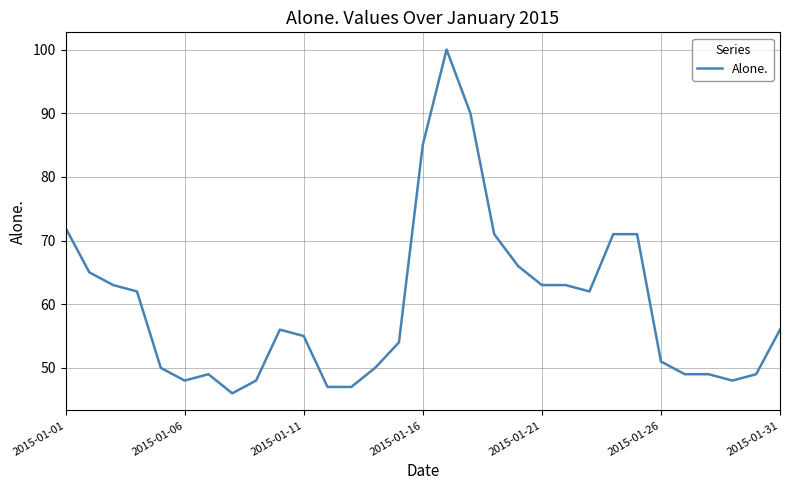

What is the maximum value shown in the chart?

100